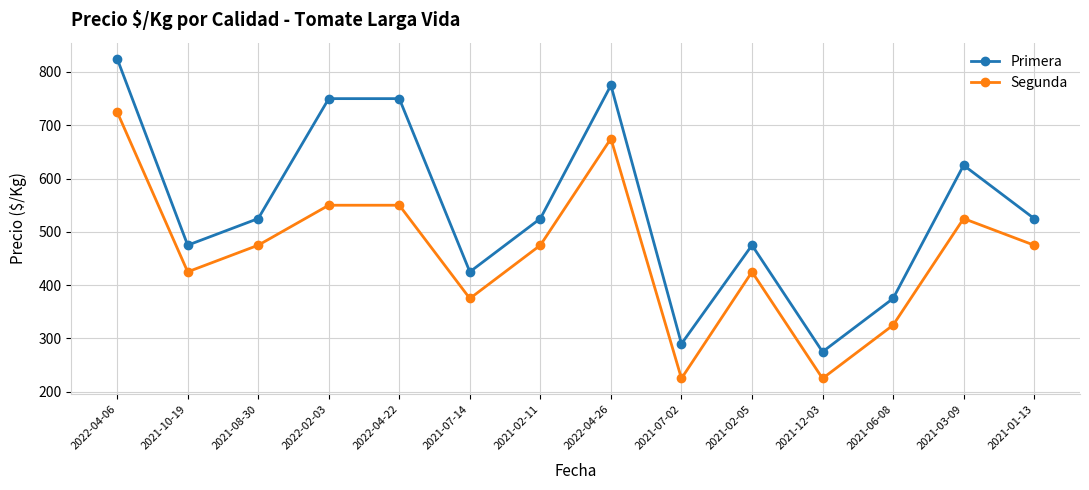

What is the smallest value displayed?

225